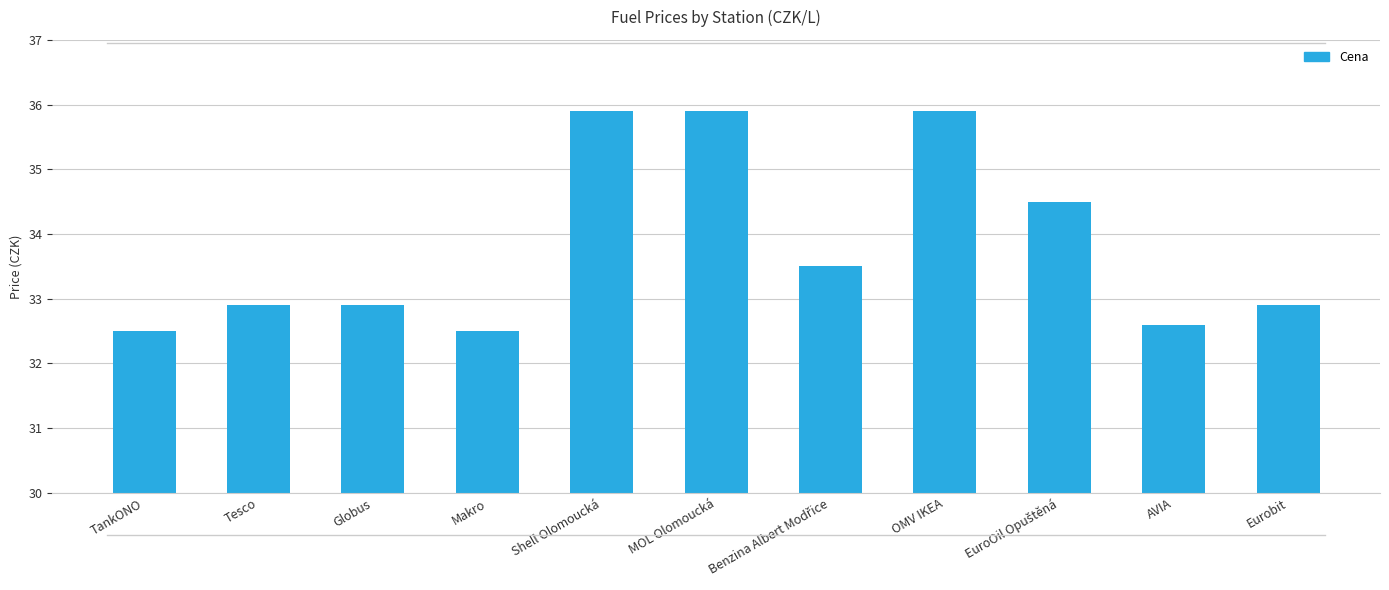

Count the values in the range 32 to 35.

8